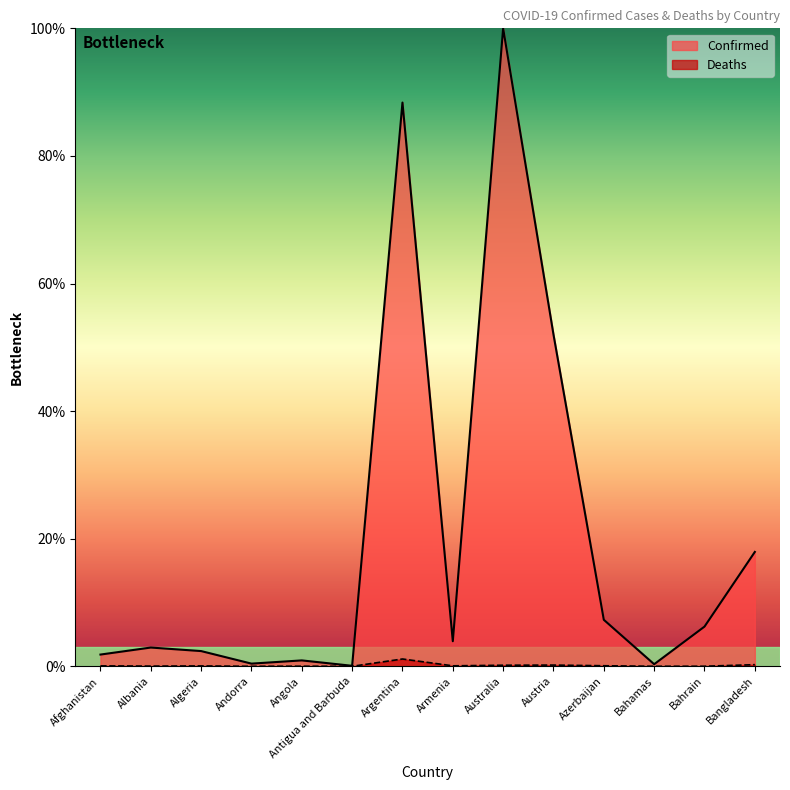

How many lines are shown in the chart?

2